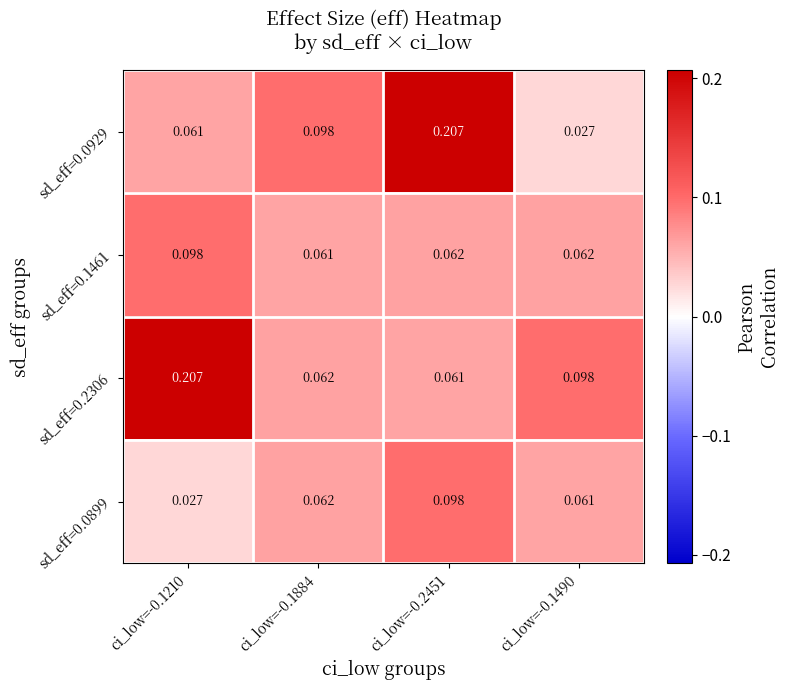

Is the value of sd_eff=0.2306 at ci_low=-0.1210 greater than the value of sd_eff=0.1461 at ci_low=-0.1490?

Yes